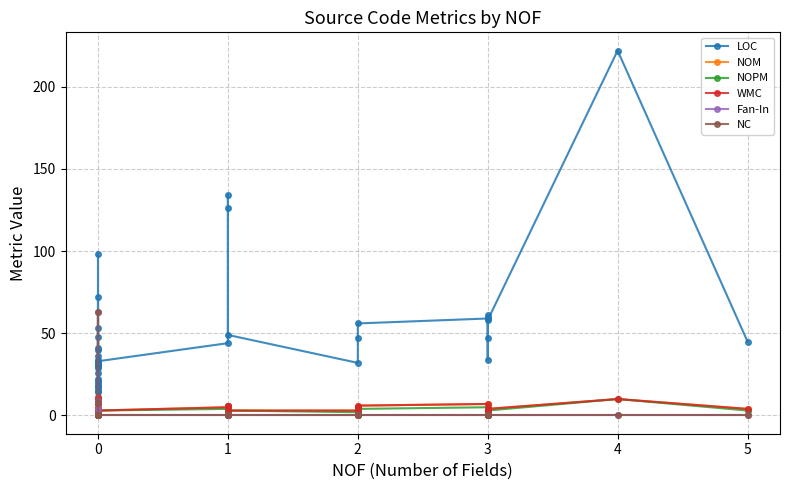

Is it true that NC equals 26 at 0?

False